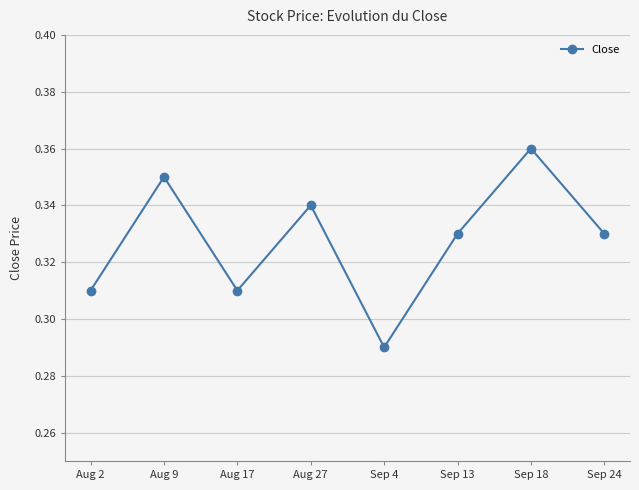

Which has a higher value, Aug 9 or Aug 27?

Aug 9